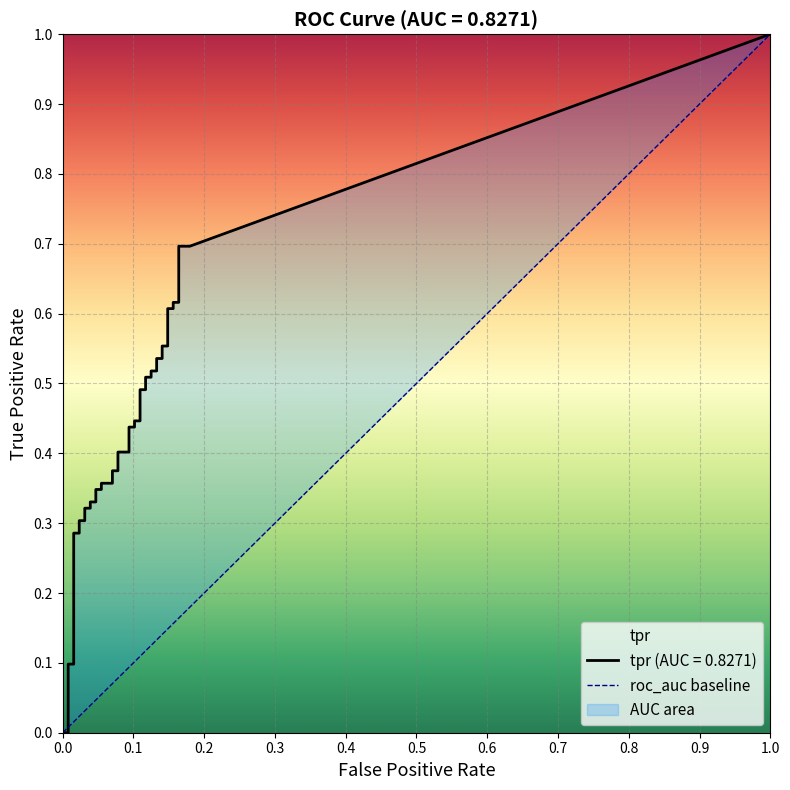

The value of fpr at 2 is 0.0. True or false?

True